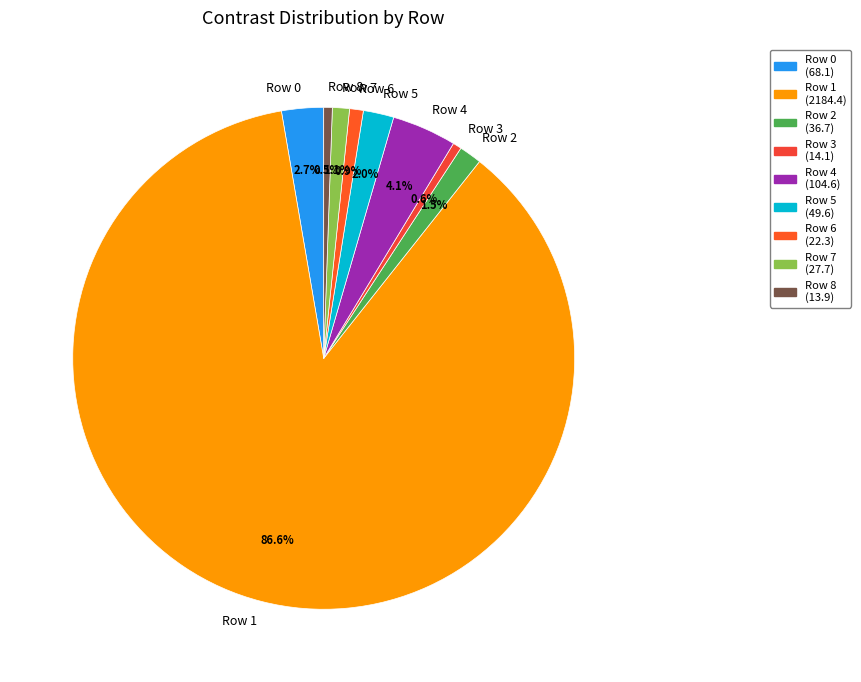

What is the largest slice in the pie chart?

Row 1